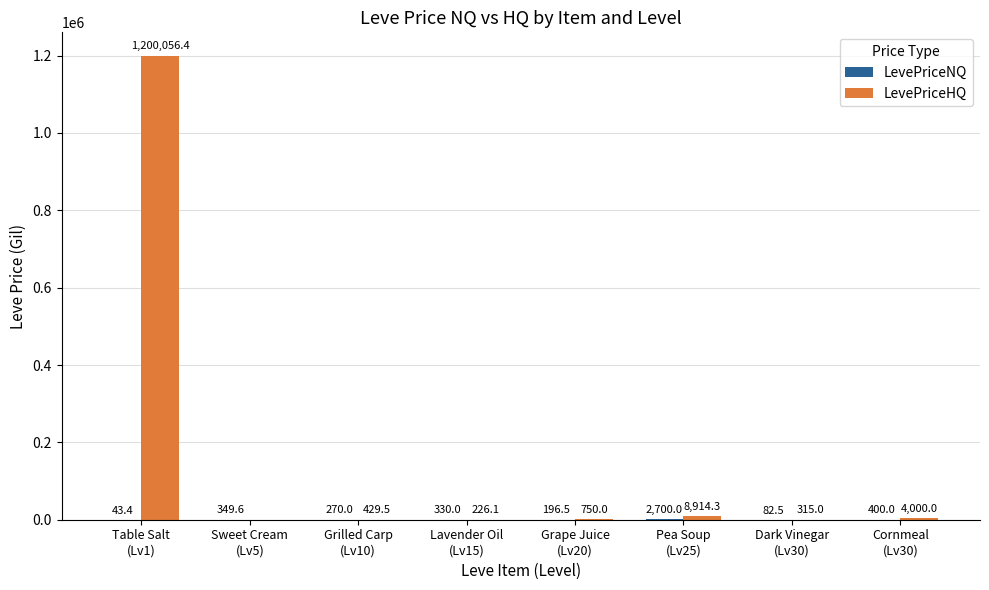

What is the maximum value shown in the chart?

1200056.4